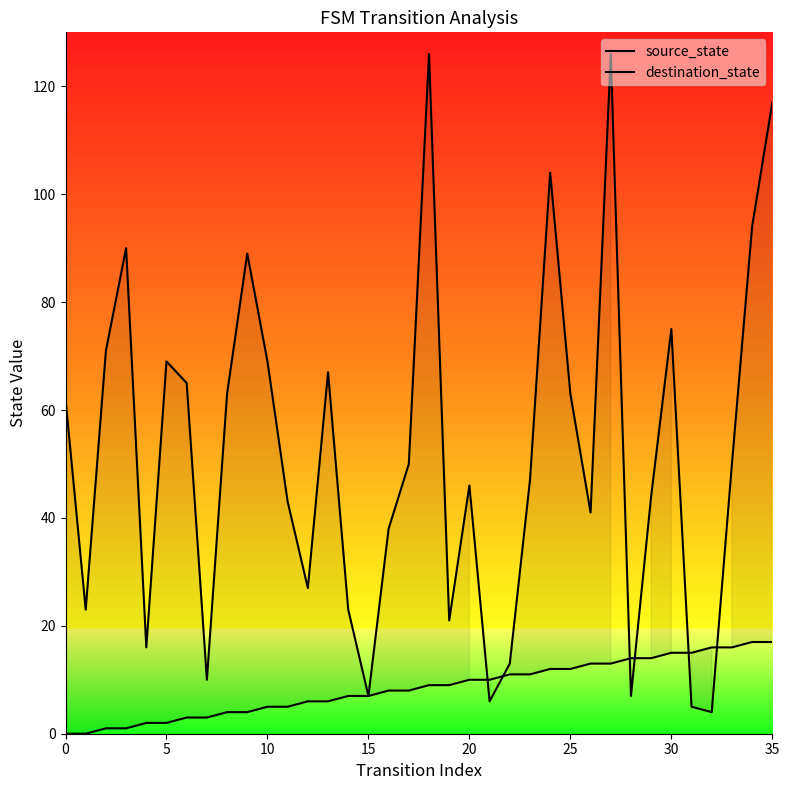

True or false: source_state and destination_state cross at least once.

True